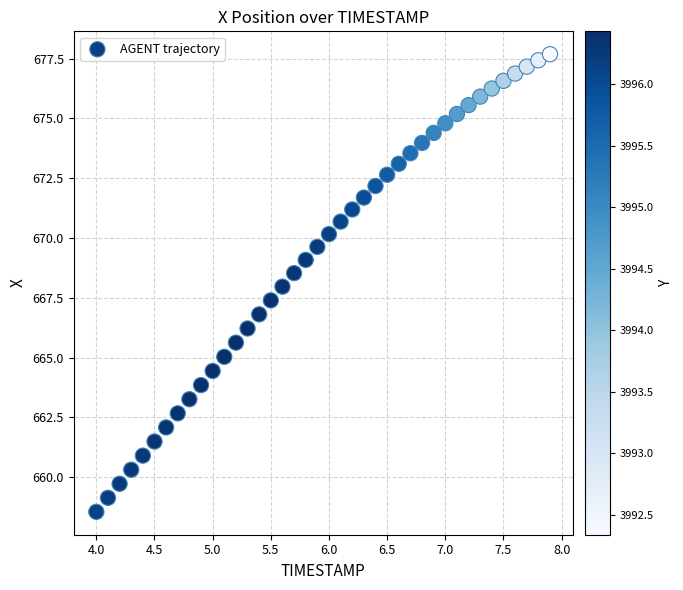

What is the range of Y values (max minus min)?

19.1